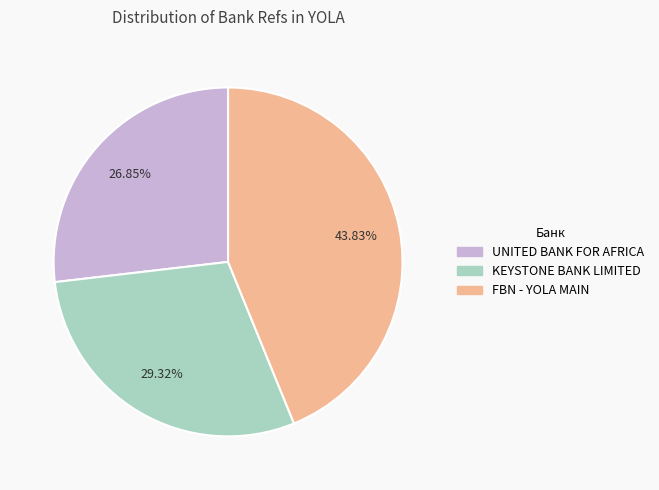

To the nearest percent, what percentage of the pie is FBN - YOLA MAIN?

44%